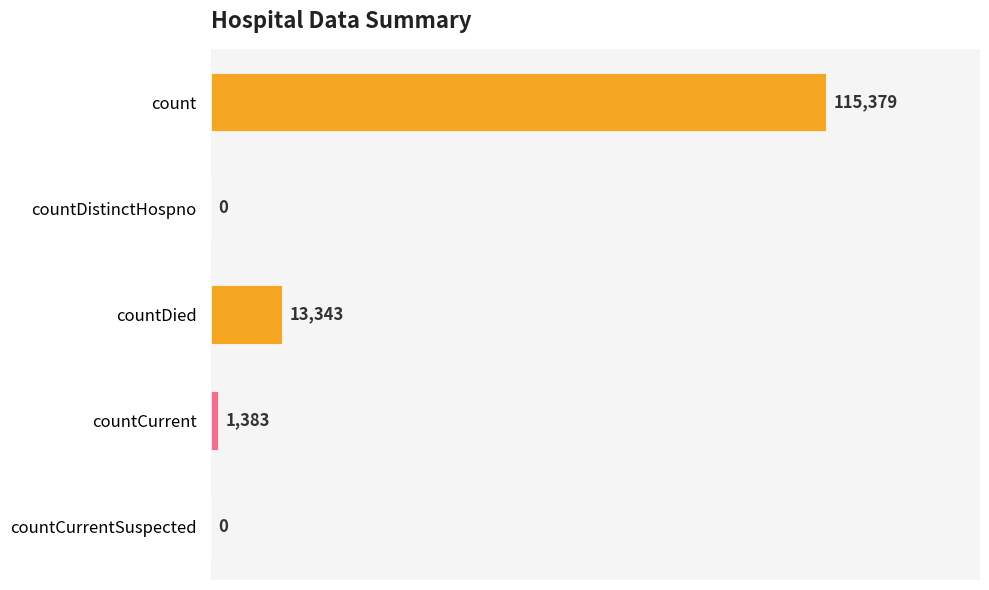

The chart shows a value of 115379 at count. True or false?

True